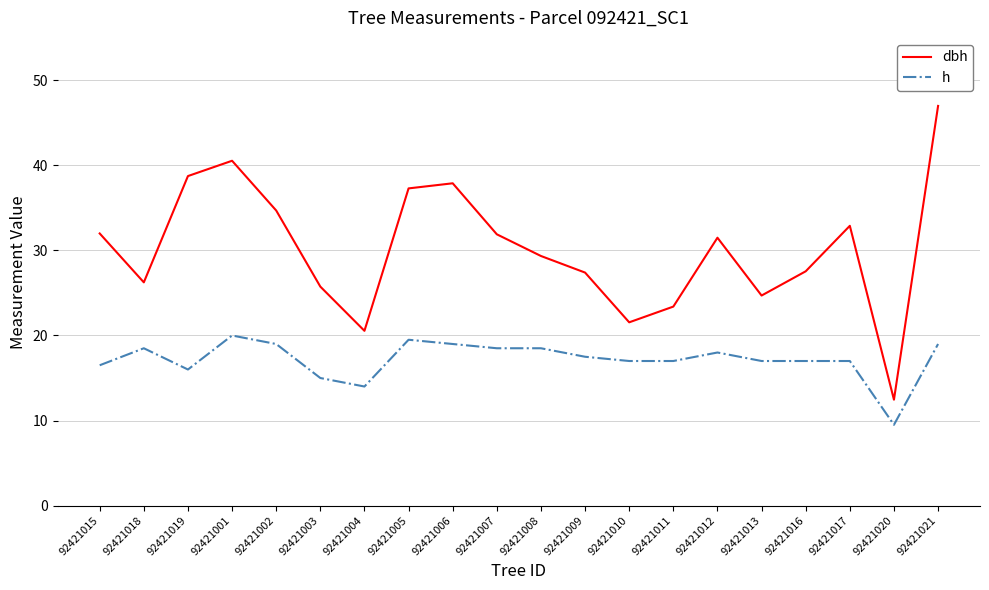

What is the average value of the dbh series?

30.2